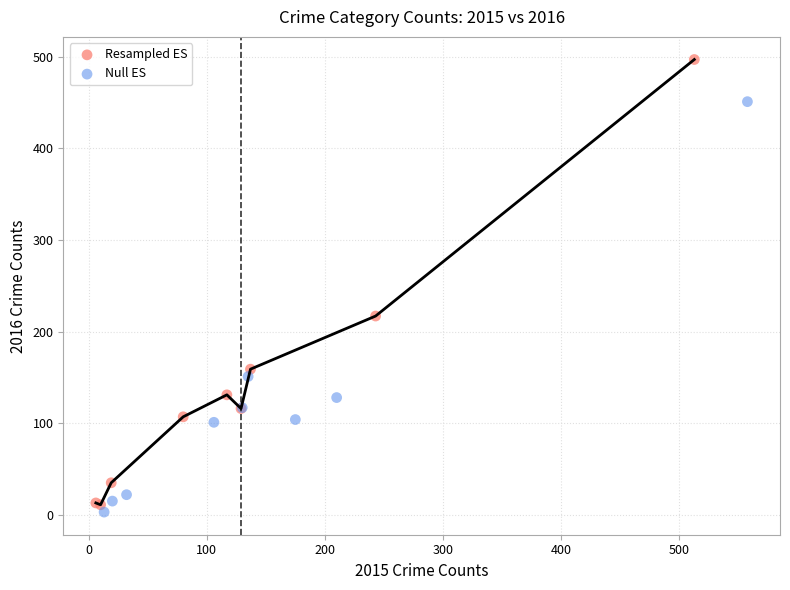

Which series contains the highest Y value?

Resampled ES